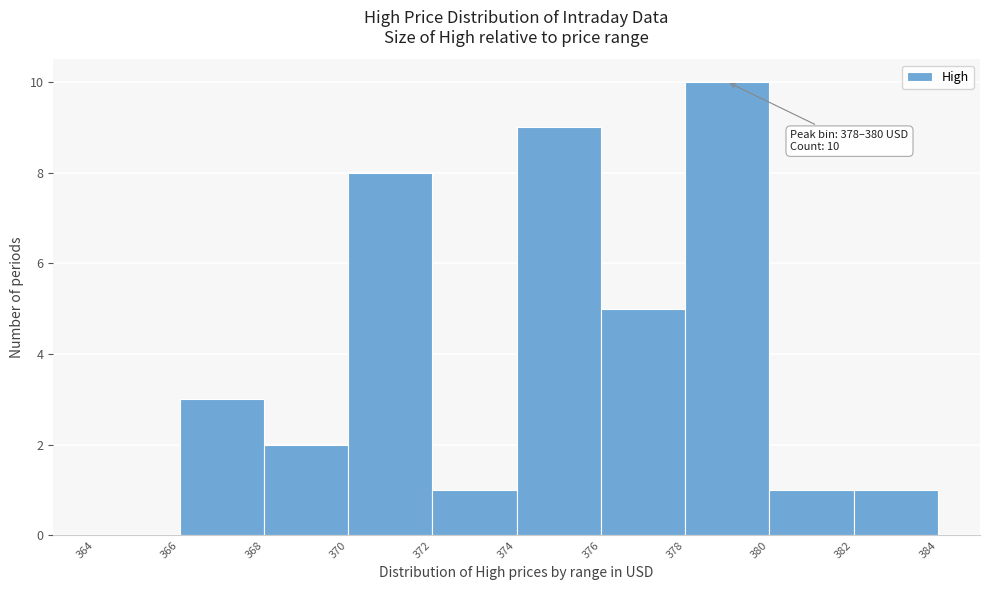

Over which range of the x-axis is the bar tallest?

378 to 380